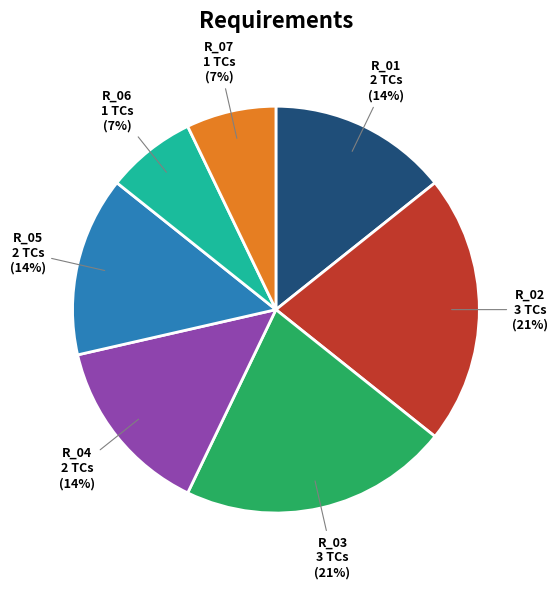

To the nearest percent, what is the average slice percentage?

14%